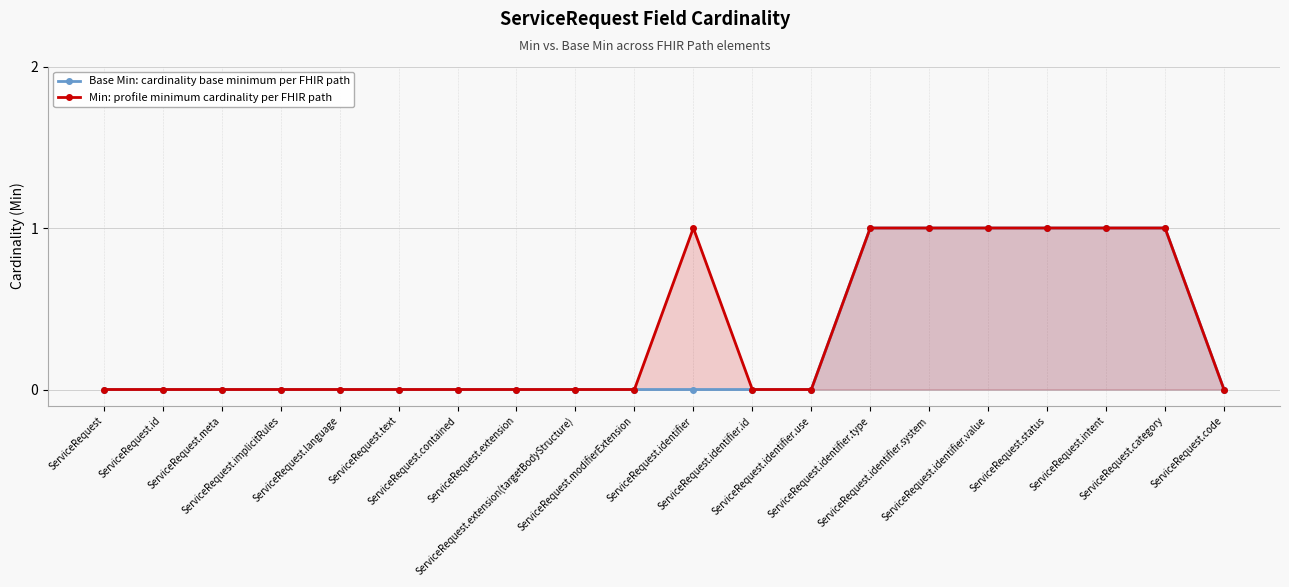

True or false: Min: profile minimum cardinality per FHIR path and Base Min: cardinality base minimum per FHIR path intersect in this chart.

False